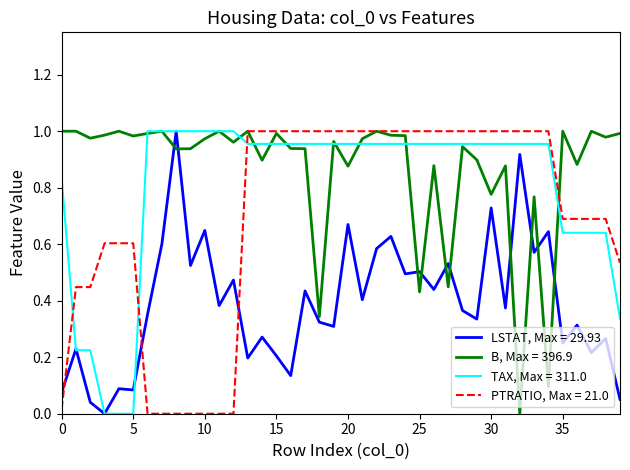

After their last crossing, which series has the higher values: PTRATIO, Max = 21.0 or TAX, Max = 311.0?

PTRATIO, Max = 21.0